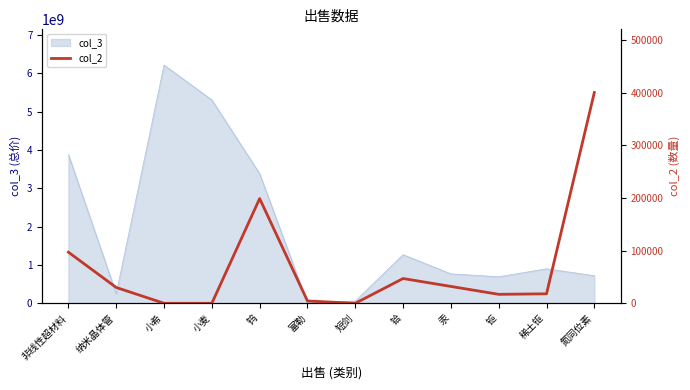

Reading left to right, extract all data points from this chart.

97000	30000	13	6	198806	4410	1	47000	32000	17000	18000	400000